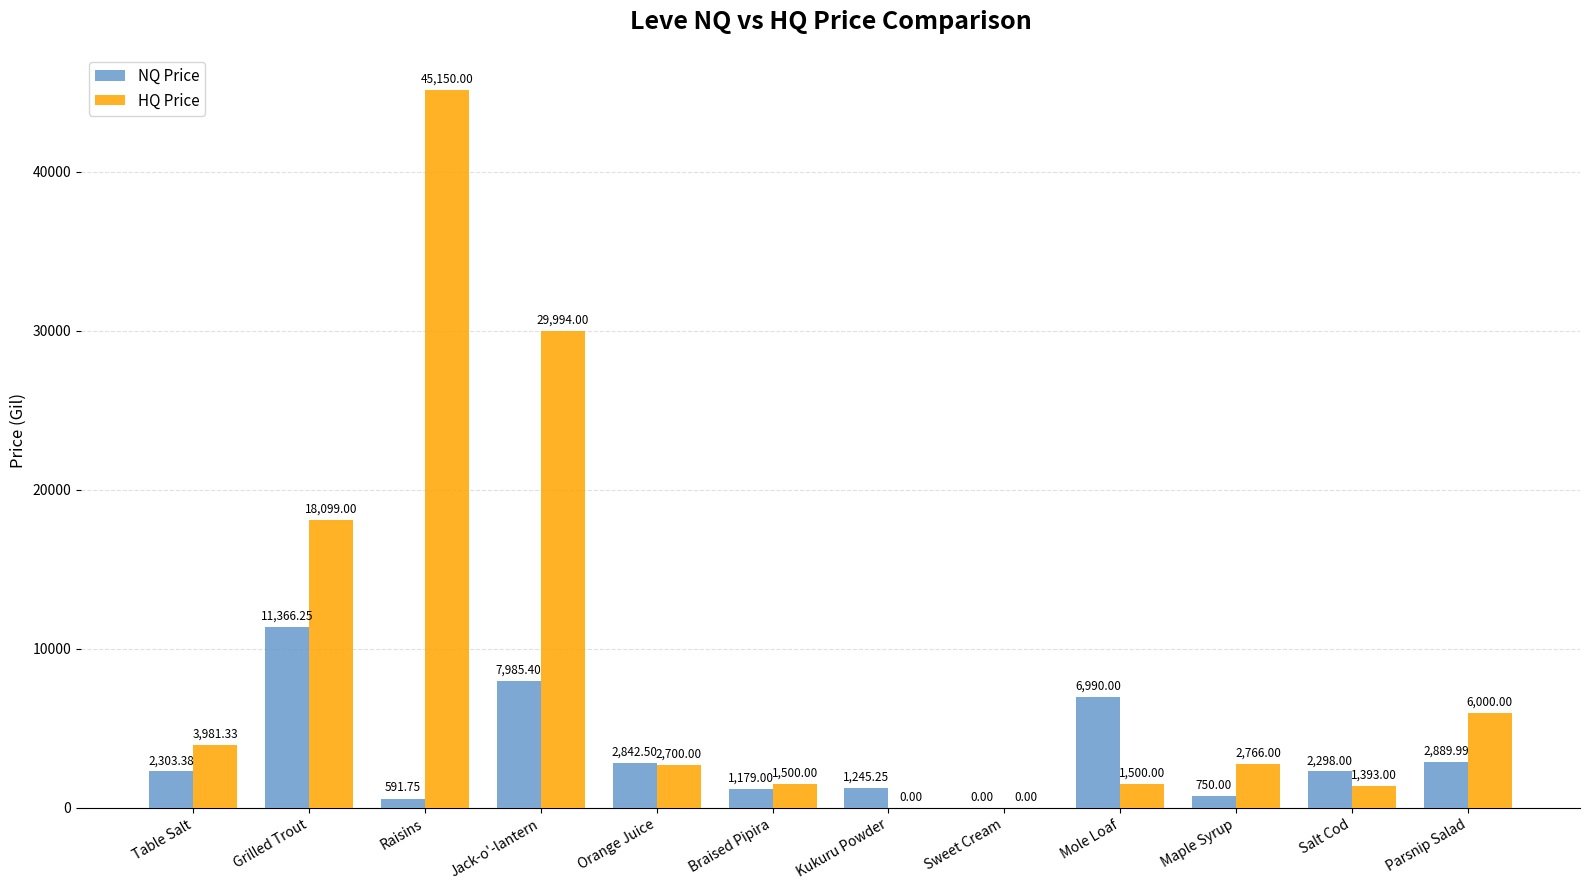

At which category does the chart reach its peak across all series?

Raisins